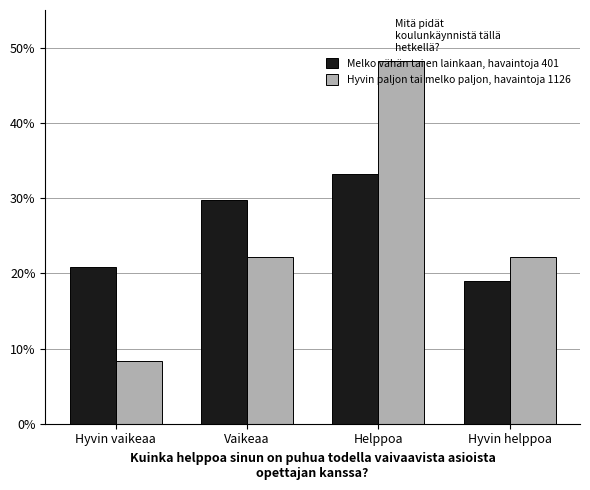

Read the Hyvin paljon tai melko paljon, havaintoja 1126 value at Vaikeaa.

22.1